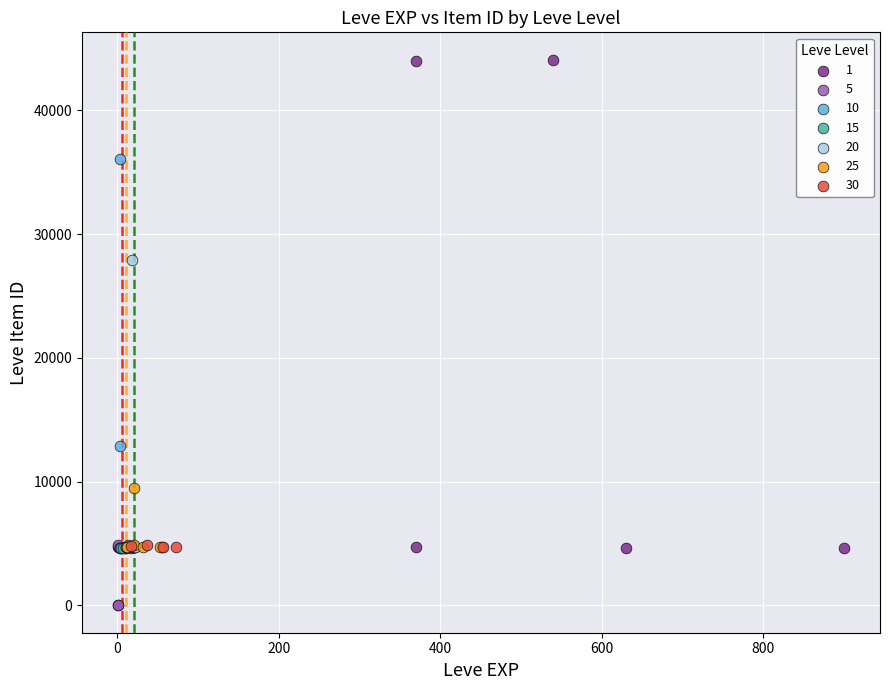

What are all the series names shown in the legend?

1, 5, 10, 15, 20, 25, 30